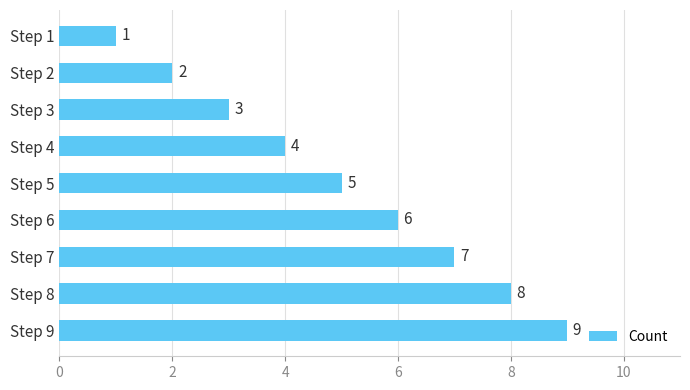

What is the value of the 7th bar from the top?

7